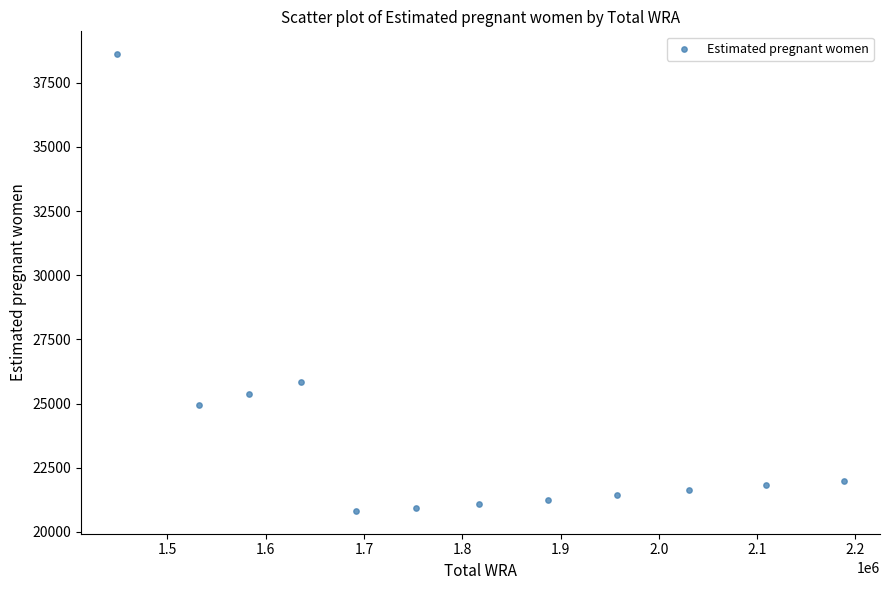

What Y value in the scatter plot is closest to 29714?

25844.5